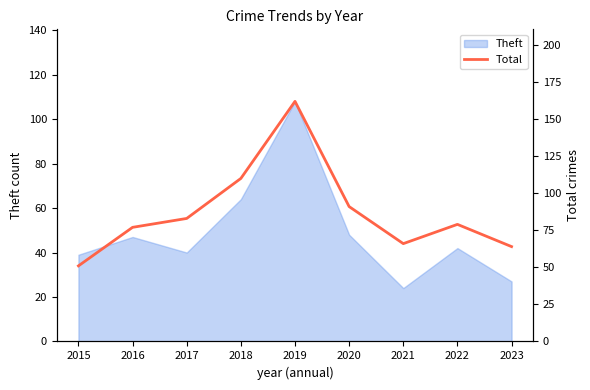

List the labels in order of value, largest first.

2019, 2018, 2020, 2017, 2022, 2016, 2021, 2023, 2015